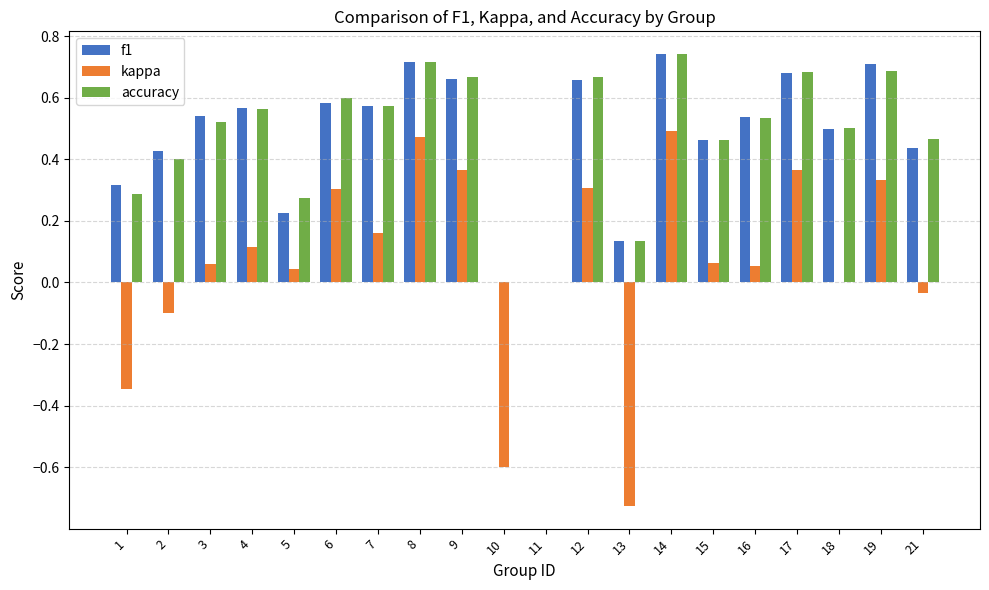

What is the total value across all series at 21?

0.9